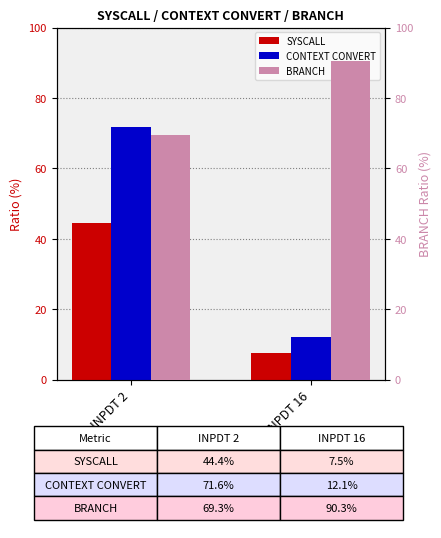

At INPDT 2, list the series in order from smallest to largest.

SYSCALL, BRANCH, CONTEXT CONVERT